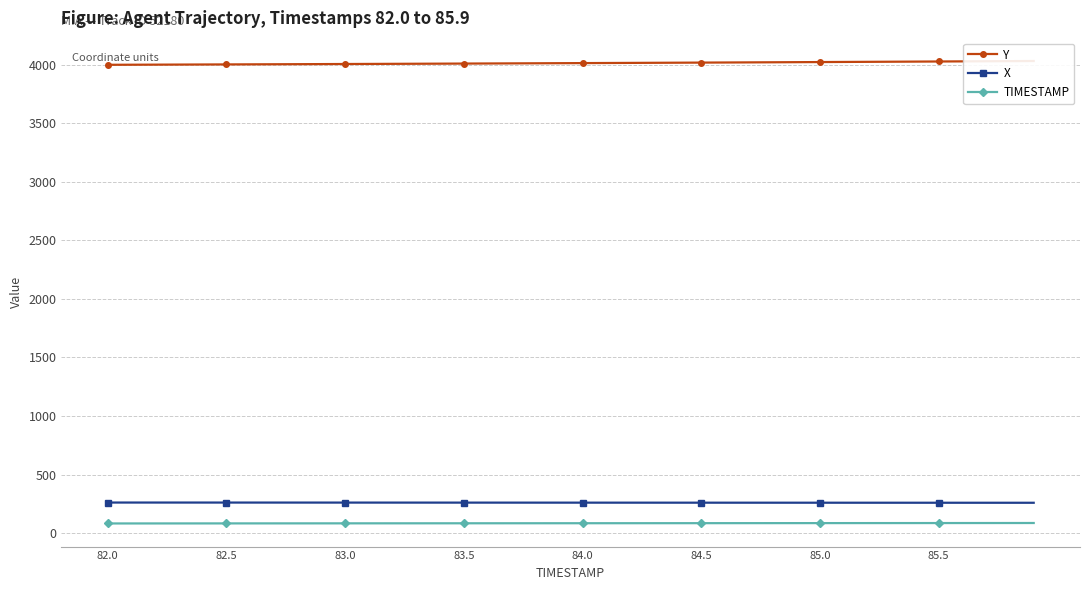

True or false: X and TIMESTAMP intersect in this chart.

False